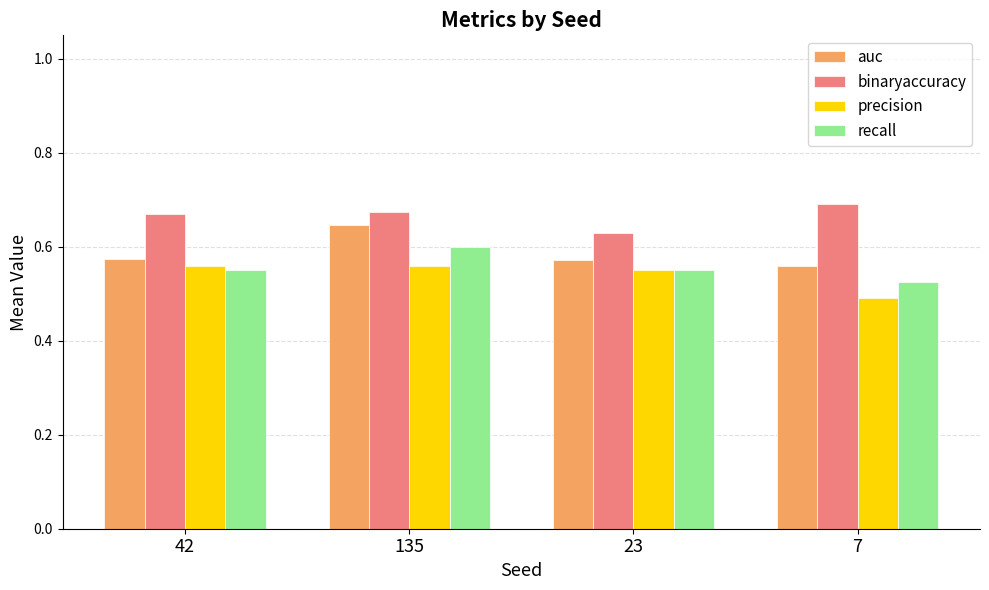

List the series in order of their peak value, lowest first.

precision, recall, auc, binaryaccuracy